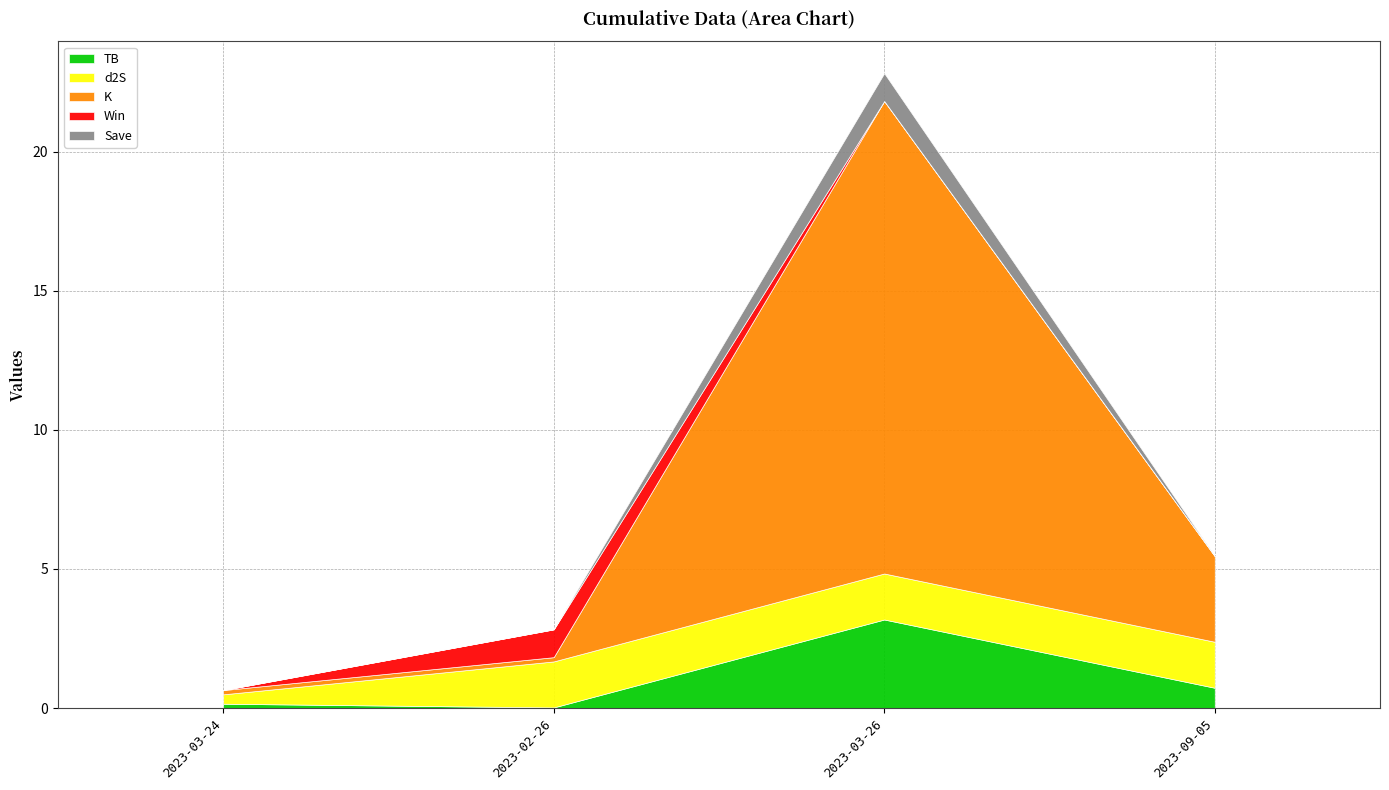

At which category is the sum across all series the highest?

2023-03-26